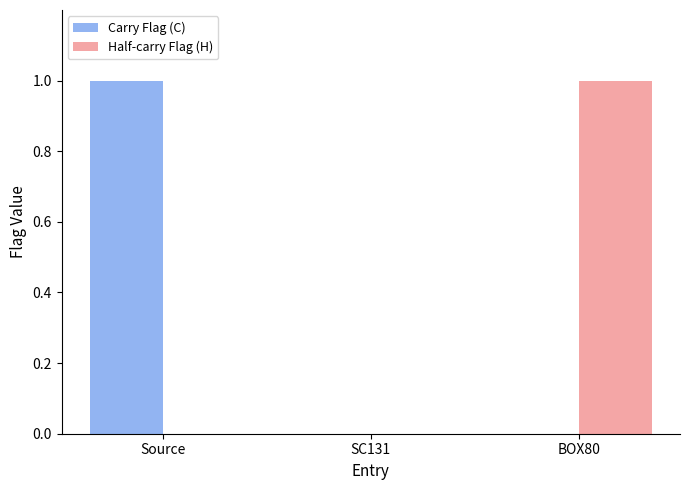

Reading left to right, what are all the values shown in this chart?

Carry Flag (C): Source=1	SC131=0	BOX80=0
Half-carry Flag (H): Source=0	SC131=0	BOX80=1